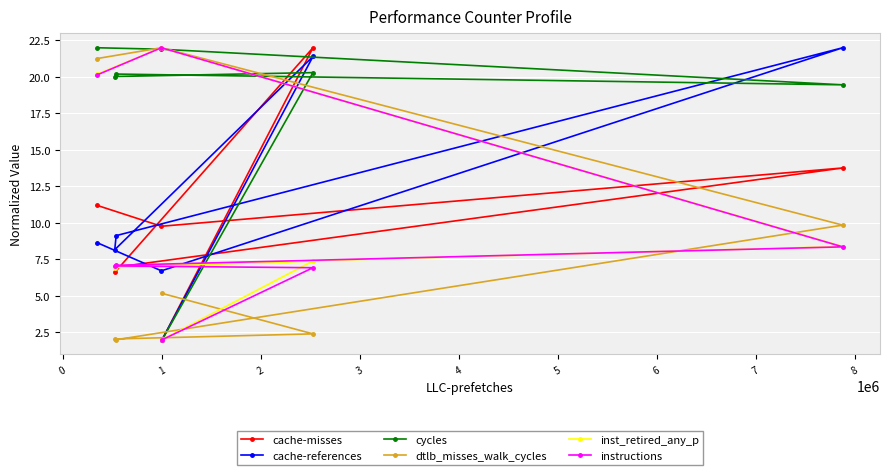

Which series has the largest total across all categories?

cycles